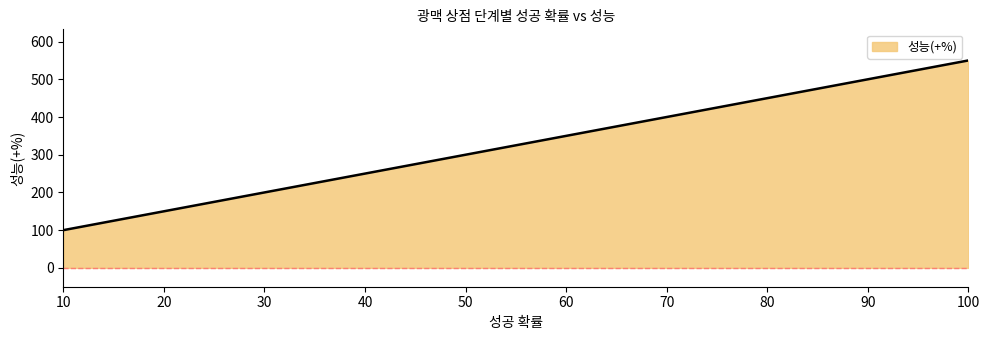

What is the difference between the second highest and second lowest values?

350